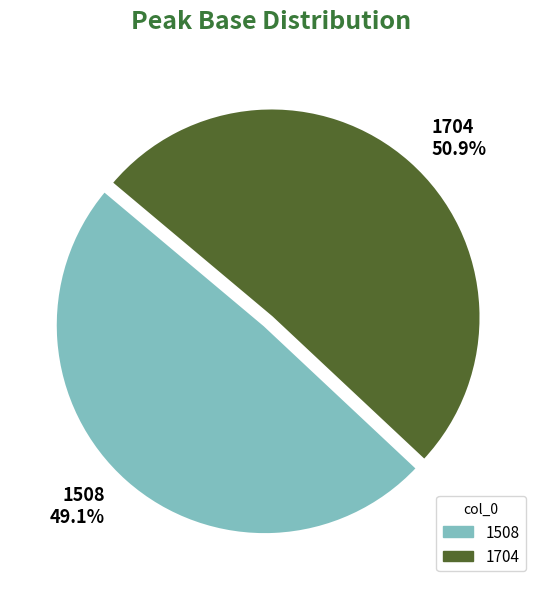

To the nearest percent, what percentage of the pie is 1704?

51%